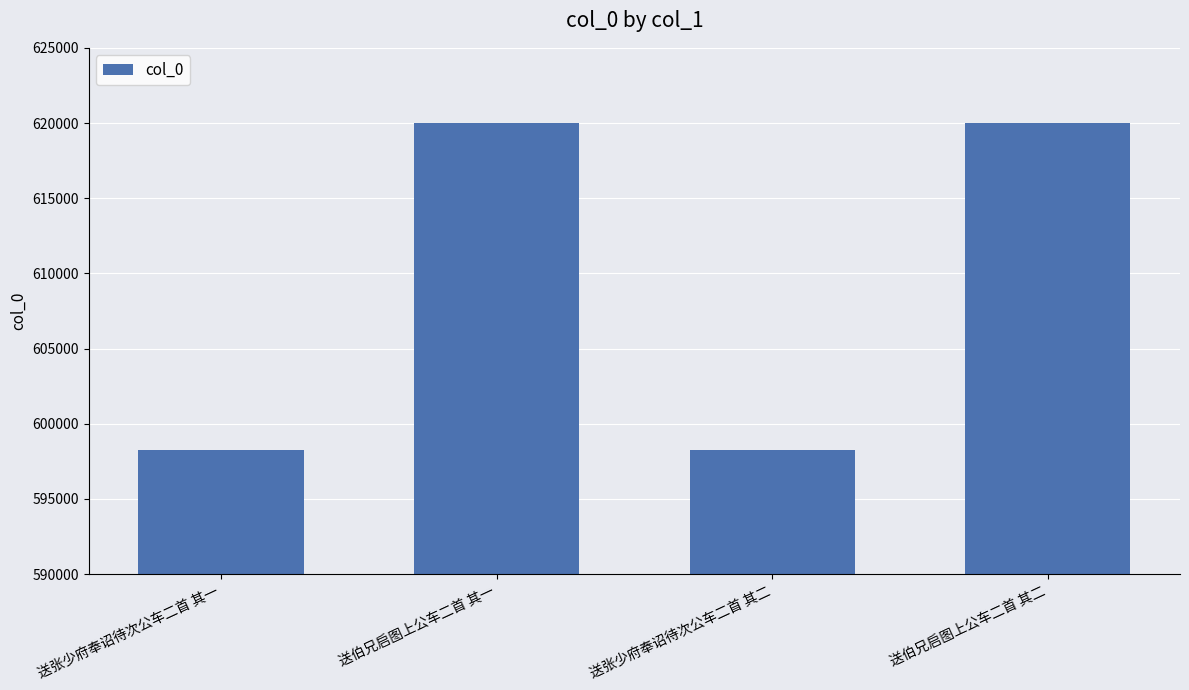

What is the label of the 3rd bar from the right?

送伯兄启图上公车二首 其一